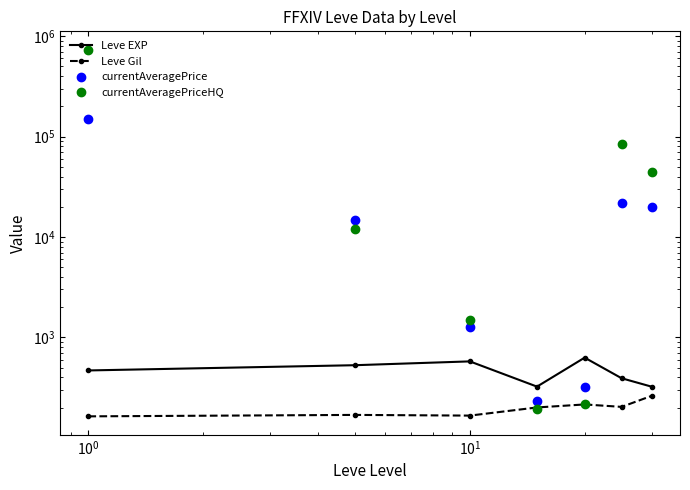

Is the value of Leve EXP at $\mathdefault{10^{2}}$ greater than the value of currentAveragePriceHQ at $\mathdefault{10^{3}}$?

No